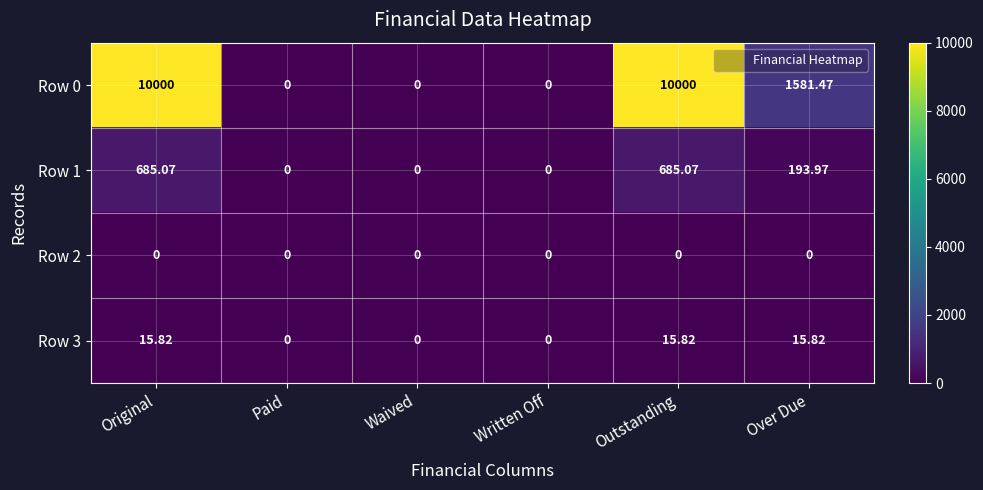

At which label does Row 1 first exceed 193?

Original